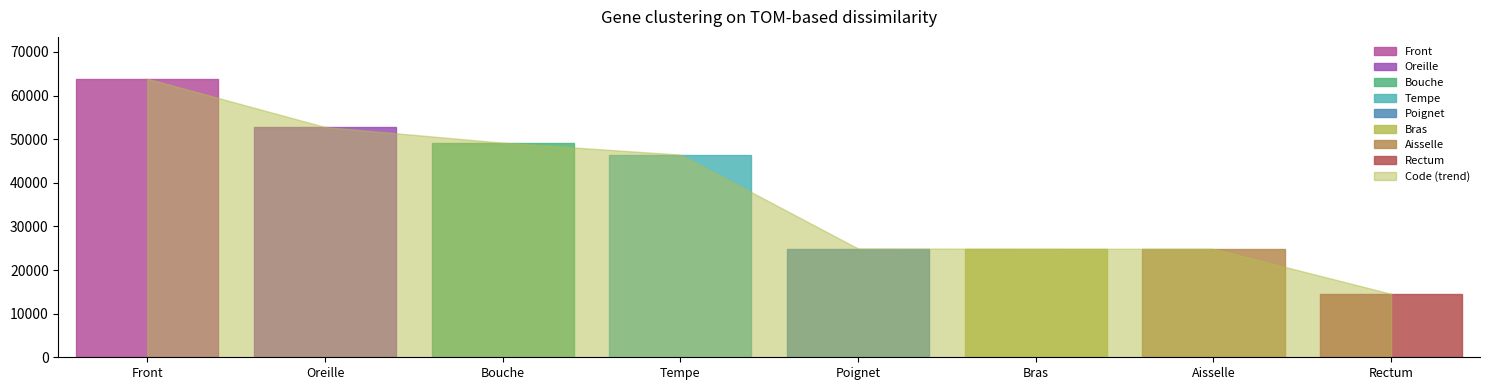

Approximately how many times larger is the value at Poignet compared to Rectum?

1.7